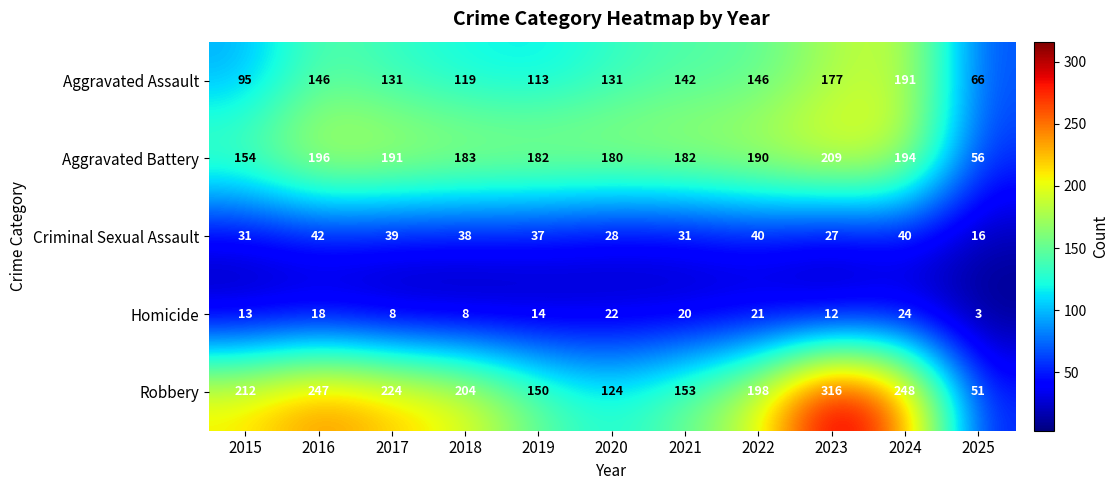

Which series has the widest spread of values?

Robbery